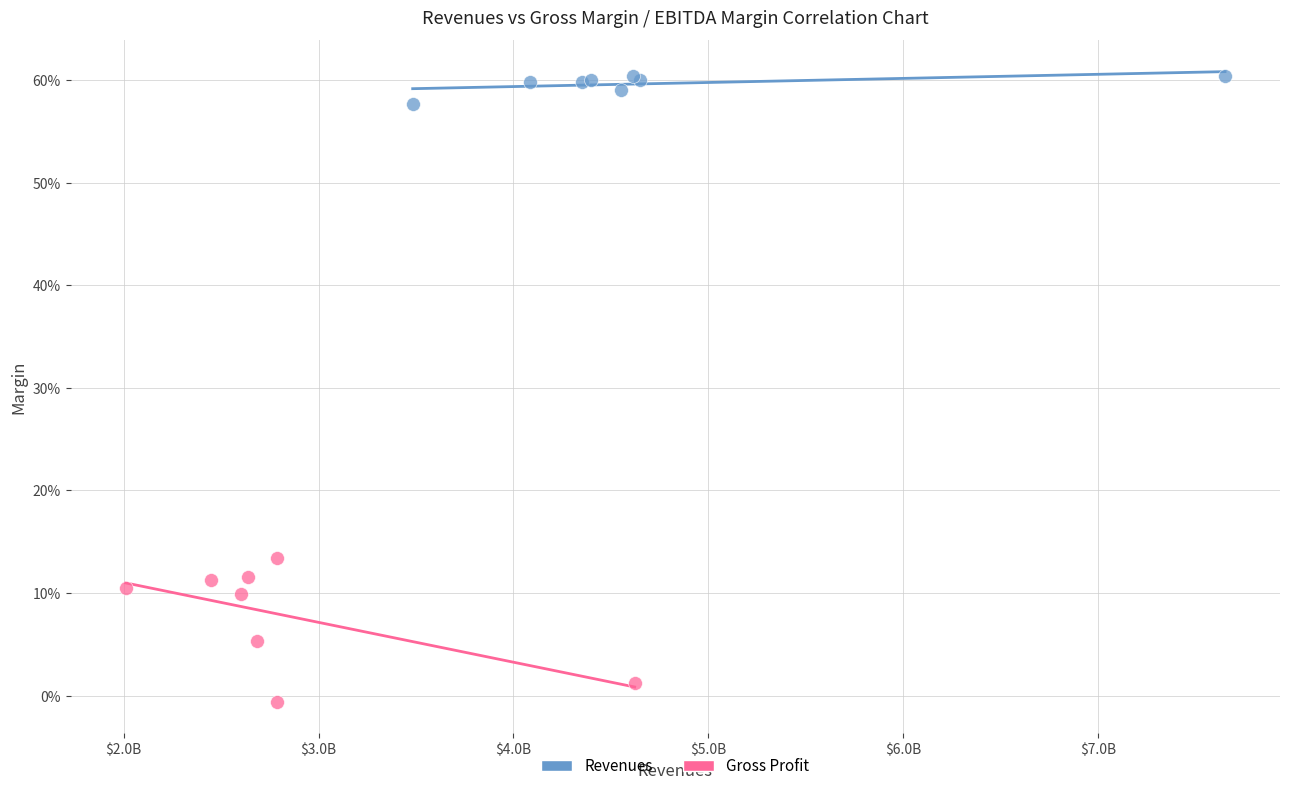

Which series has the largest Y range (max minus min)?

Gross Profit